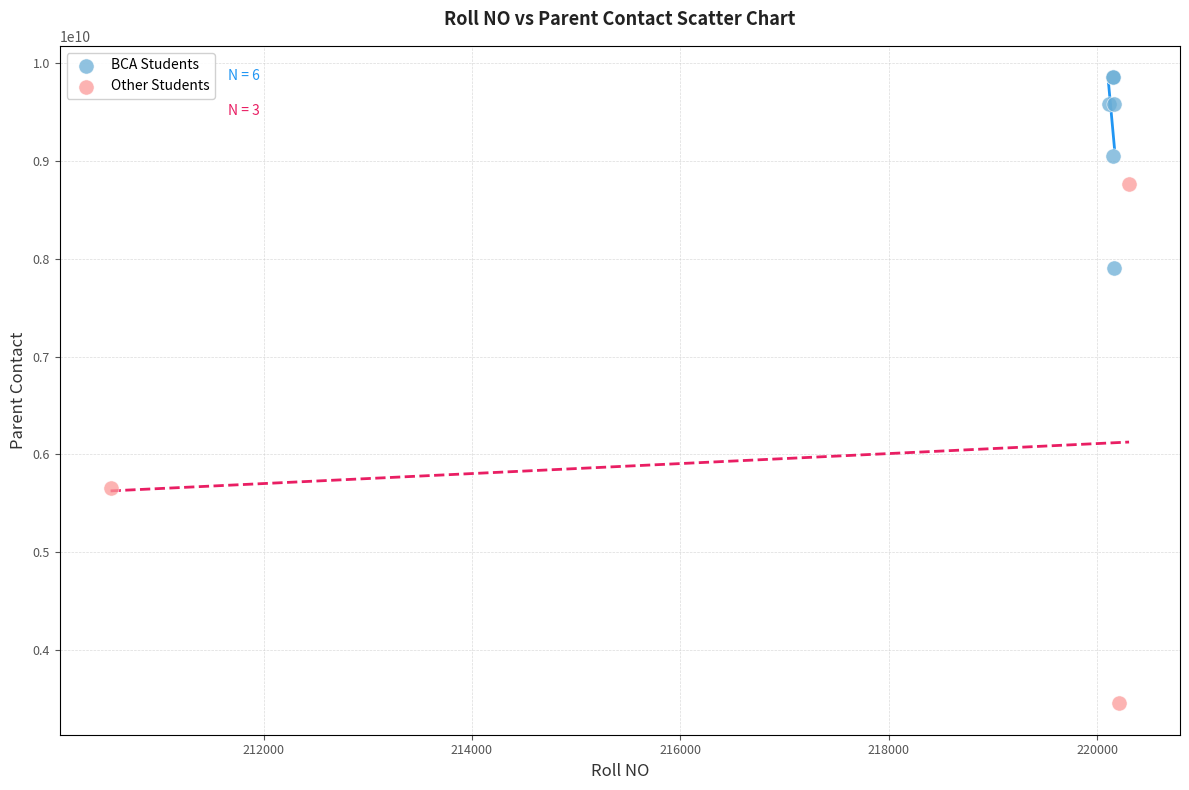

Which series reaches the minimum Y coordinate?

Other Students